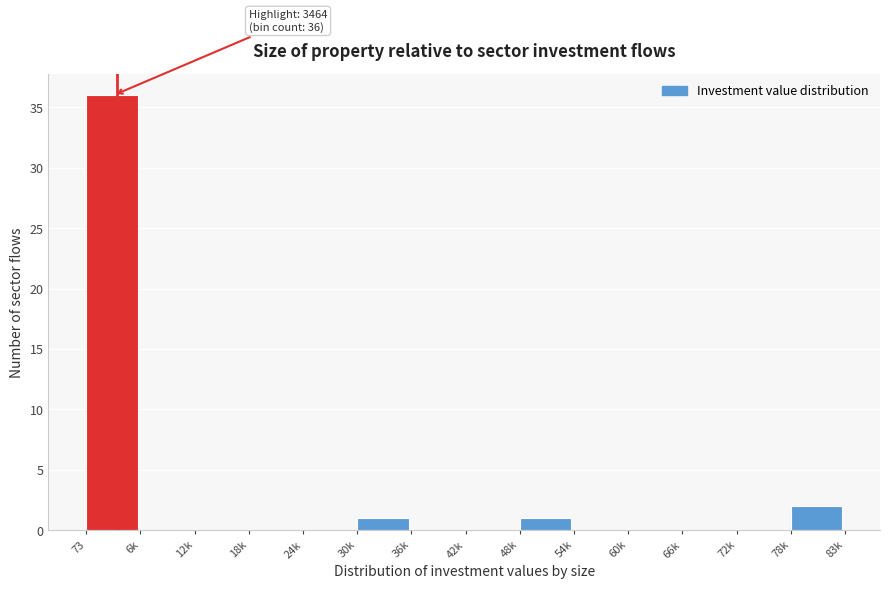

Reading right to left, list all the values displayed in this chart.

78k=2	72k=0	66k=0	60k=0	54k=0	48k=1	42k=0	36k=0	30k=1	24k=0	18k=0	12k=0	6k=0	73=36